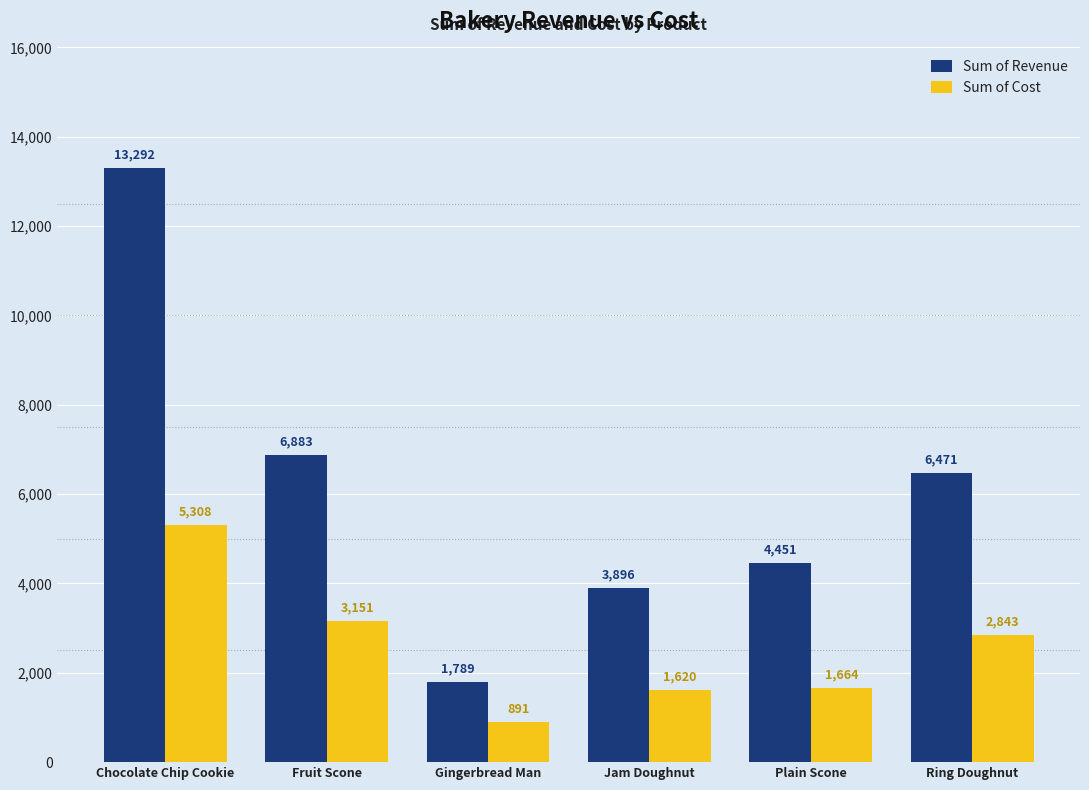

Is the value of Sum of Cost at Ring Doughnut greater than the value of Sum of Revenue at Fruit Scone?

No